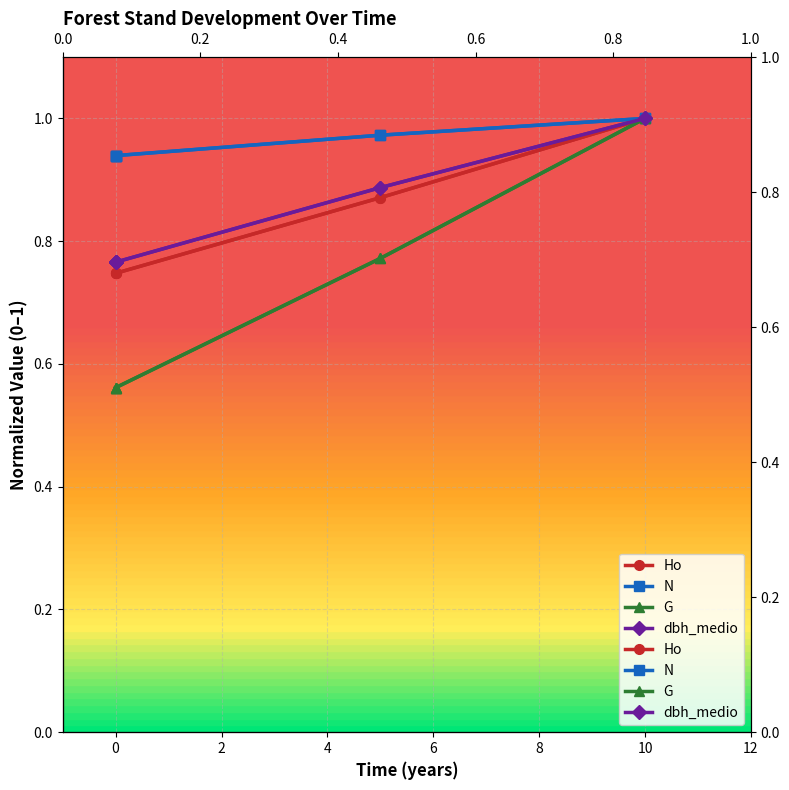

What are all the series names shown in the legend?

Ho, N, G, dbh_medio